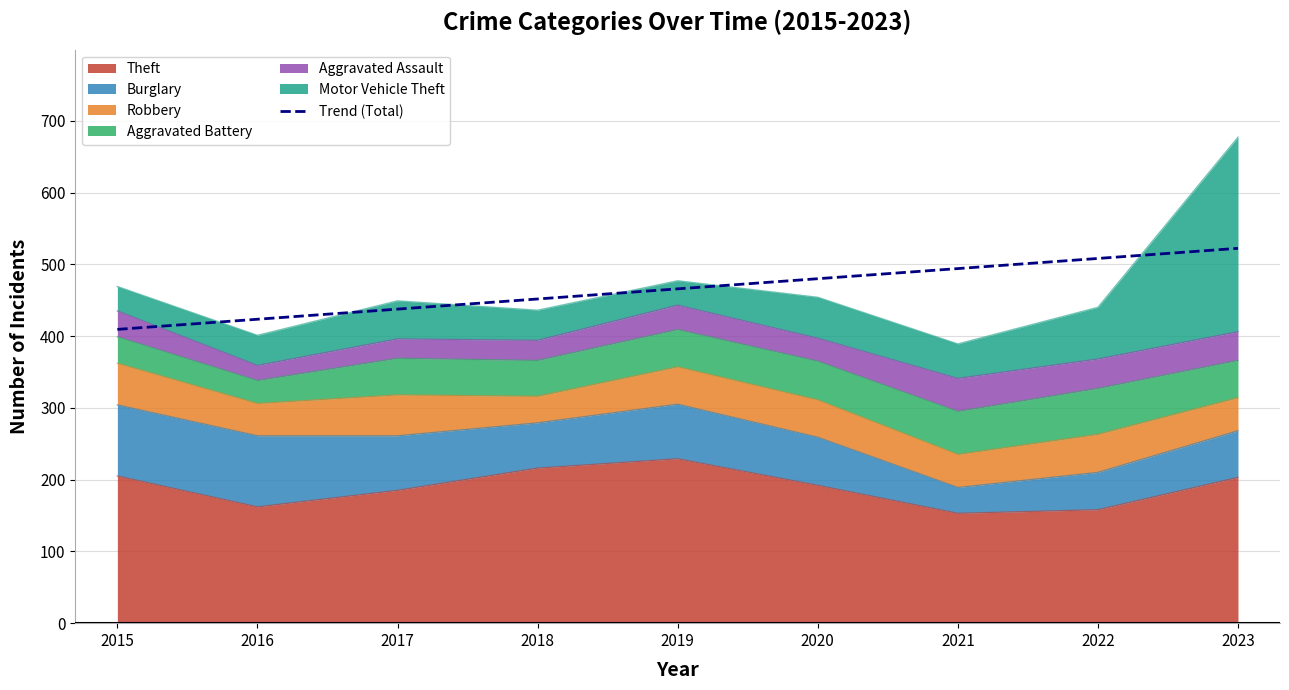

Reading right to left, what are all the values shown in this chart?

522.2	508.1	494.0	479.9	465.8	451.7	437.5	423.4	409.3